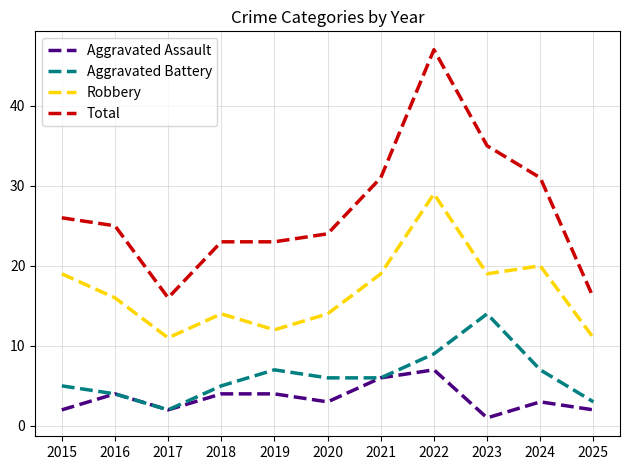

Is the value of Total at 2025 greater than the value of Aggravated Battery at 2018?

Yes